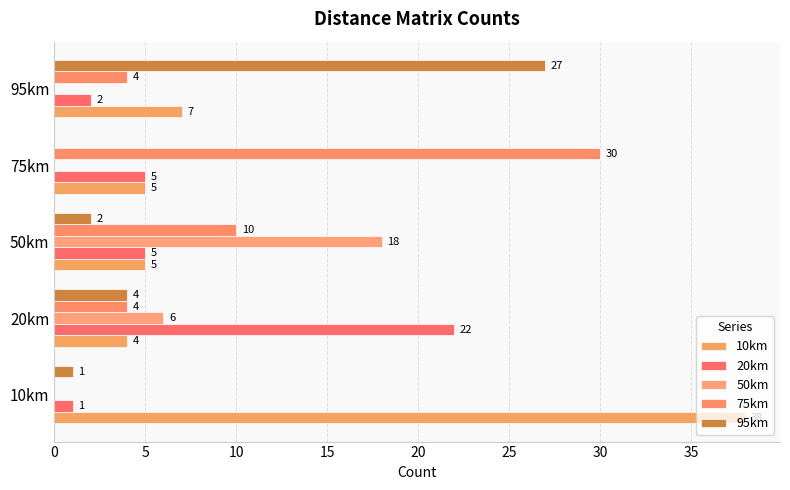

How many data points does each series have?

5